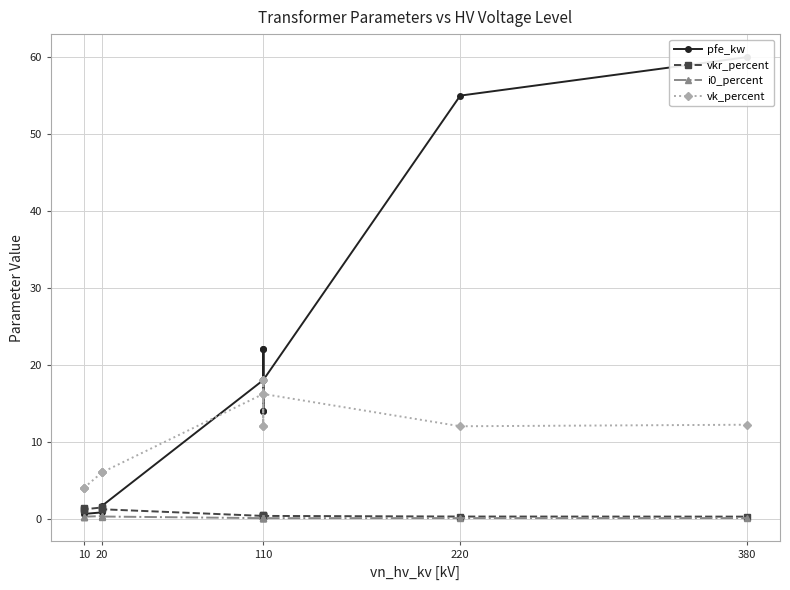

The vkr_percent series shows 0.4 at 220. True or false?

False